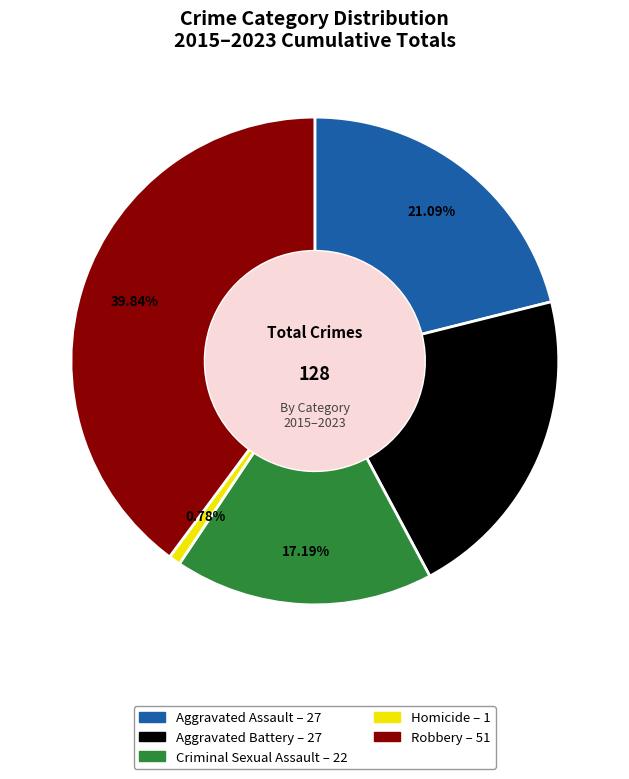

Is there any slice that represents more than half of the pie?

No